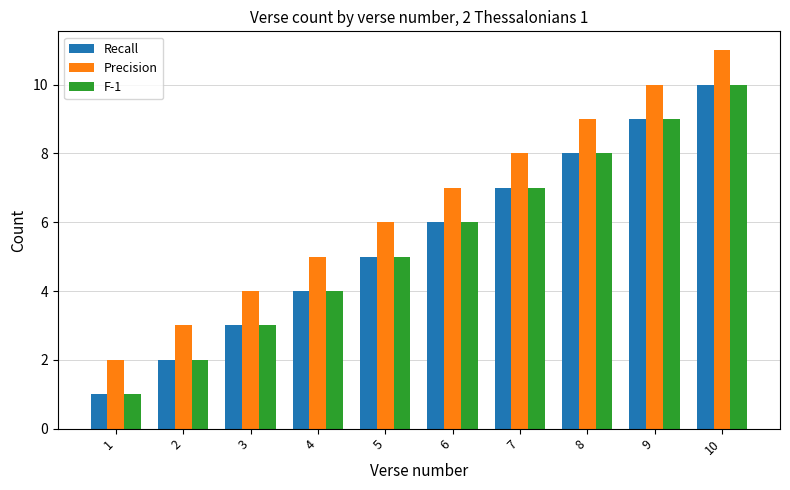

What is the spread (max minus min) of values at 2?

1